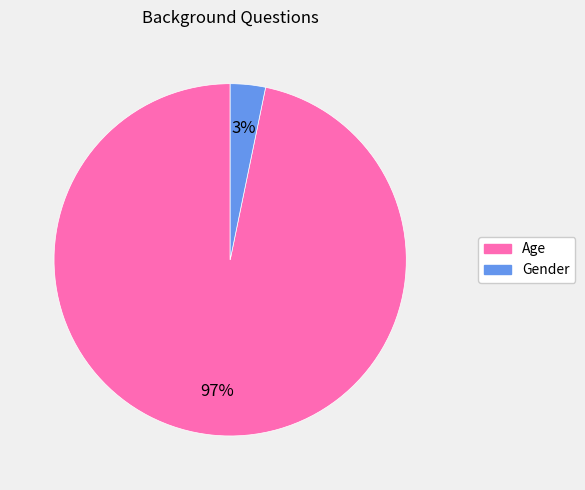

To the nearest percent, what portion does Age represent?

97%